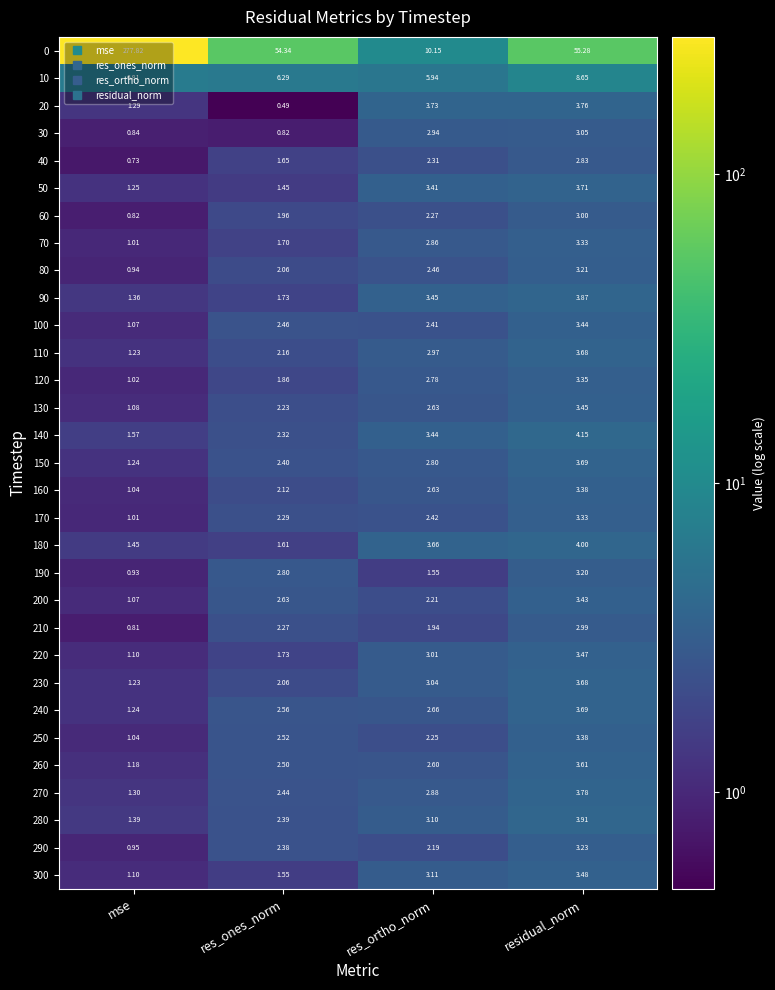

Which series has the largest total across all categories?

0